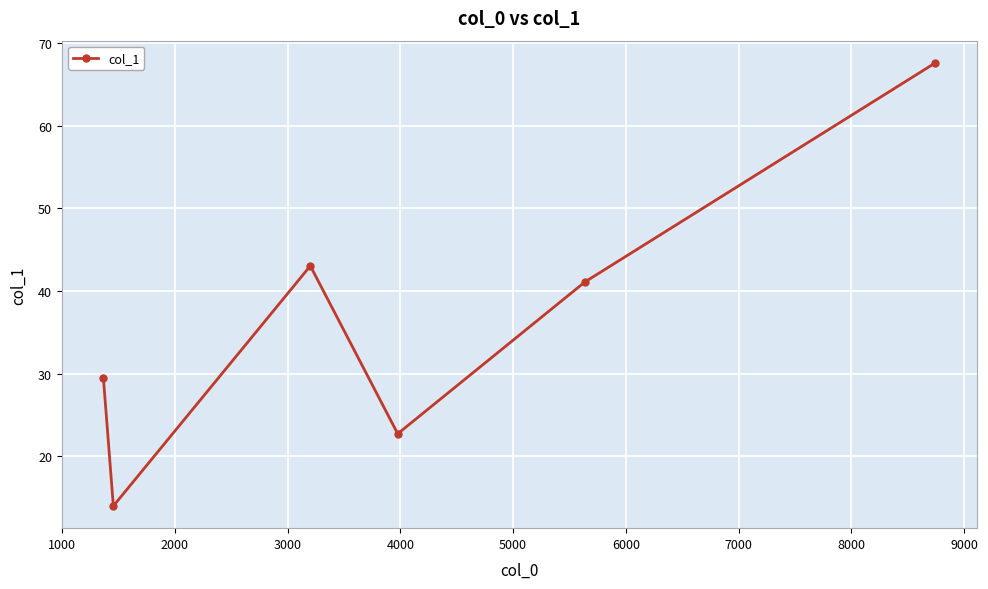

What is the average value?

36.3